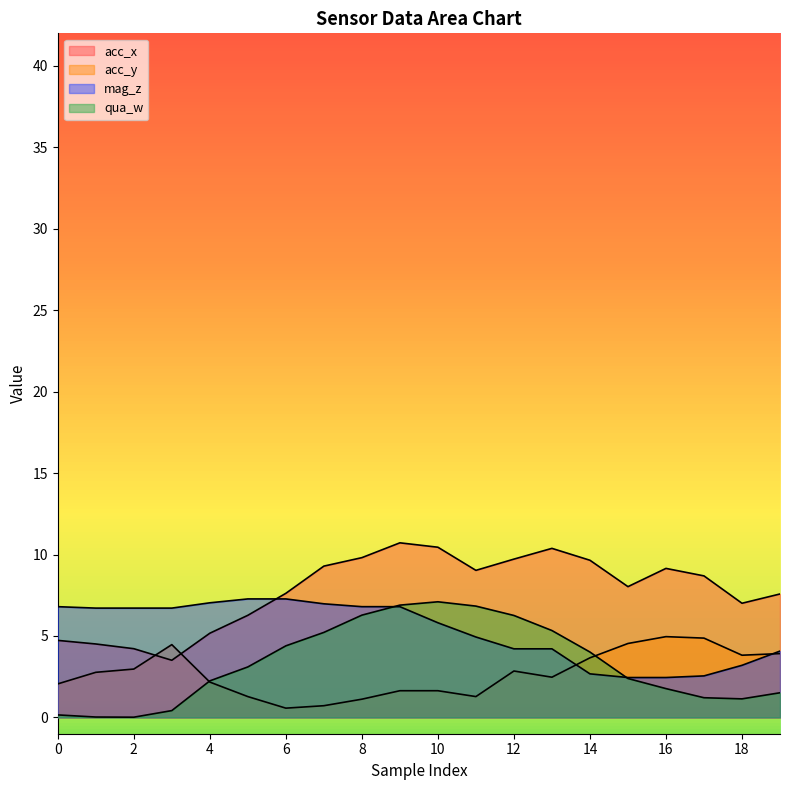

What is the average value of the acc_y series?

2.7